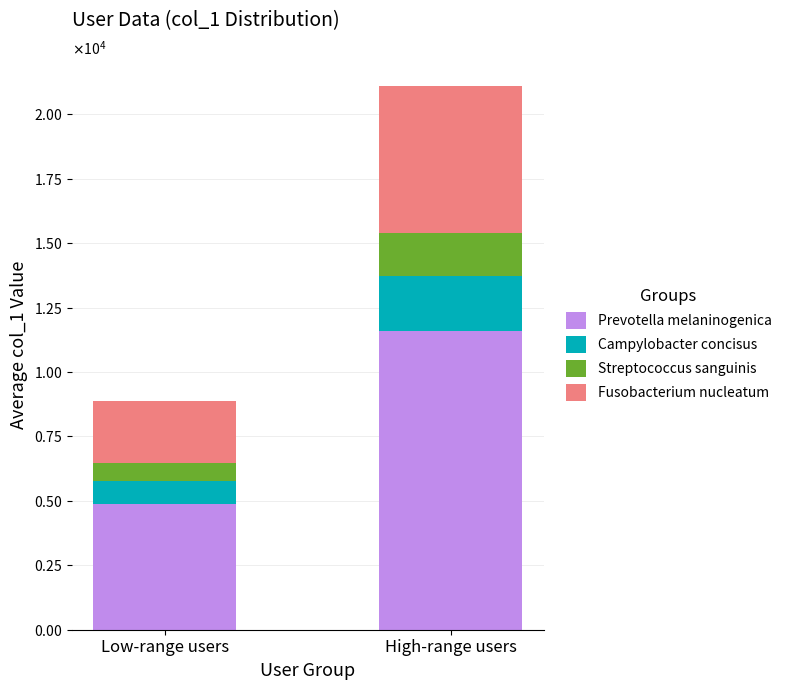

What are all the series names shown in the legend?

Prevotella melaninogenica, Campylobacter concisus, Streptococcus sanguinis, Fusobacterium nucleatum